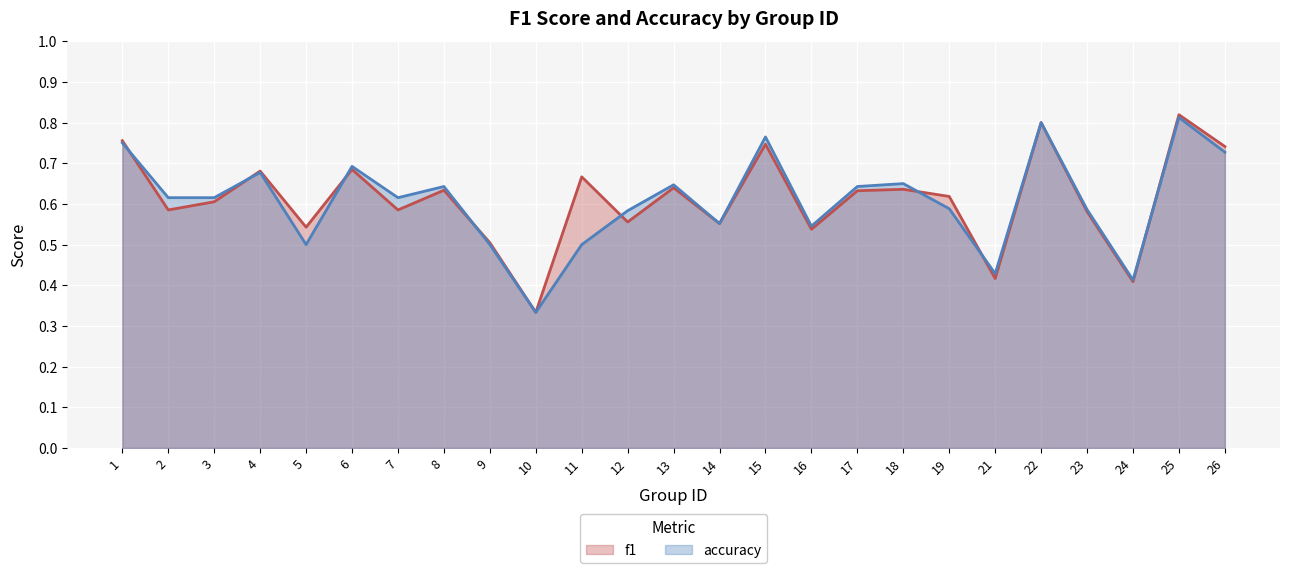

What is the value of the f1 point at the 11th from the left?

0.7